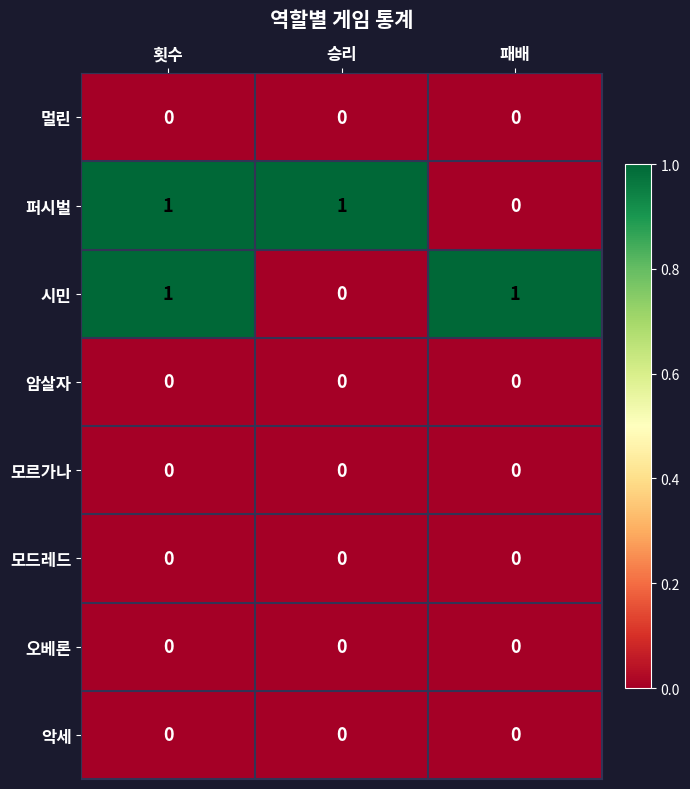

Between 횟수 and 승리, which series saw the biggest shift?

시민